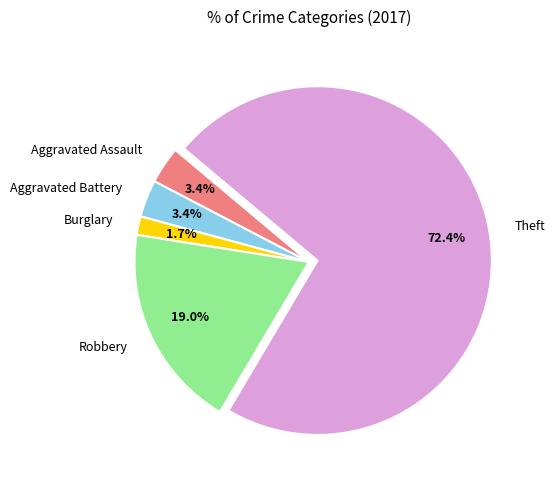

What is the largest slice in the pie chart?

Theft